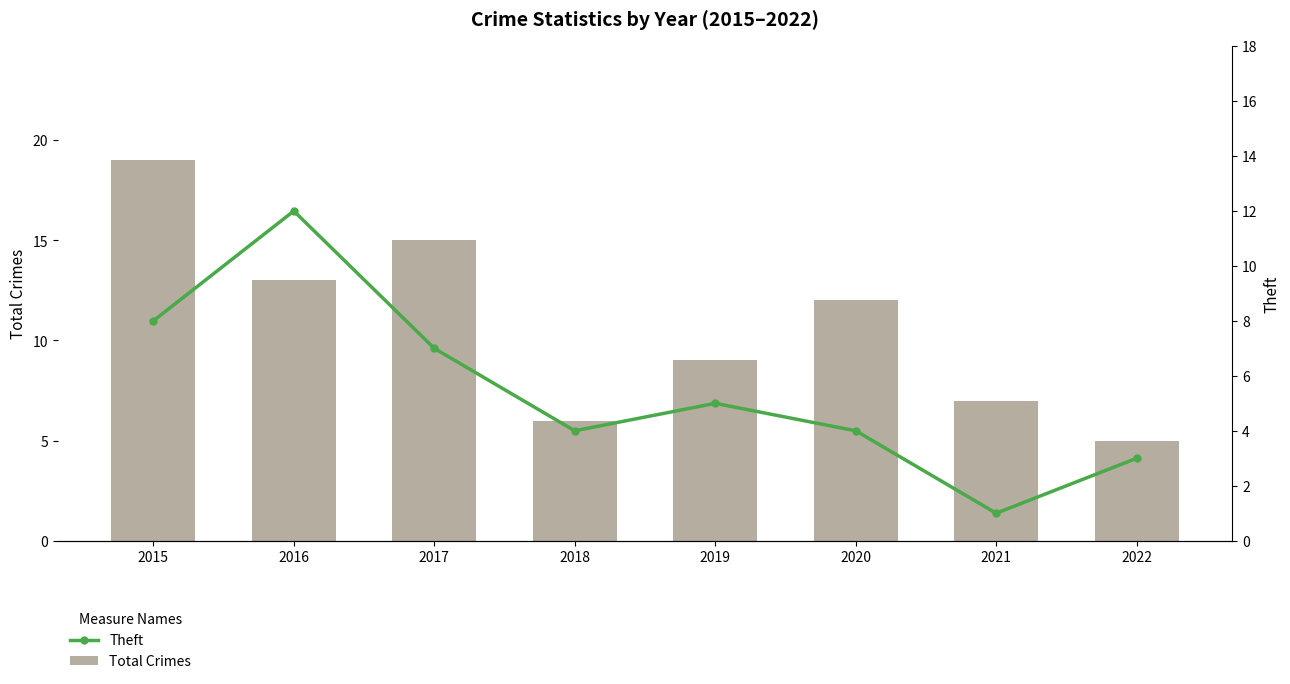

How many values in the Theft series exceed 5?

3